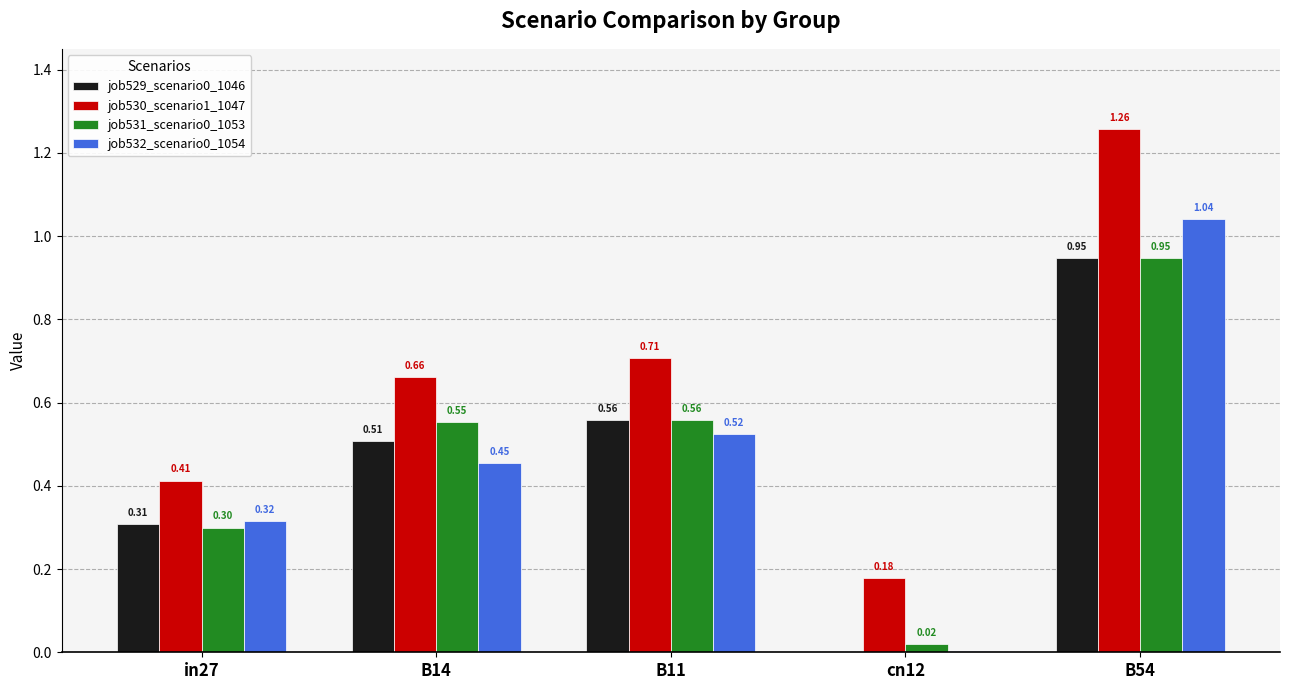

At which category is the sum across all series the highest?

B54